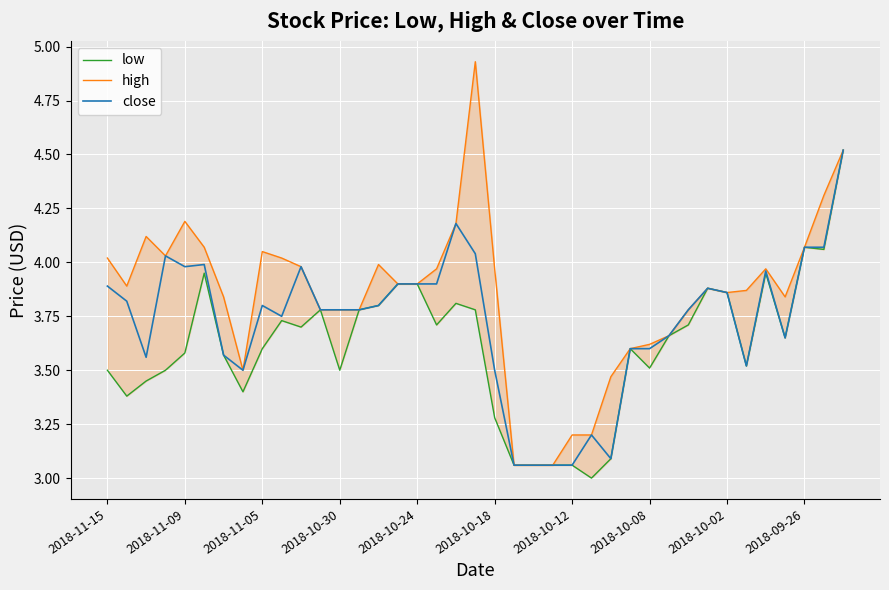

True or false: close and low intersect in this chart.

False